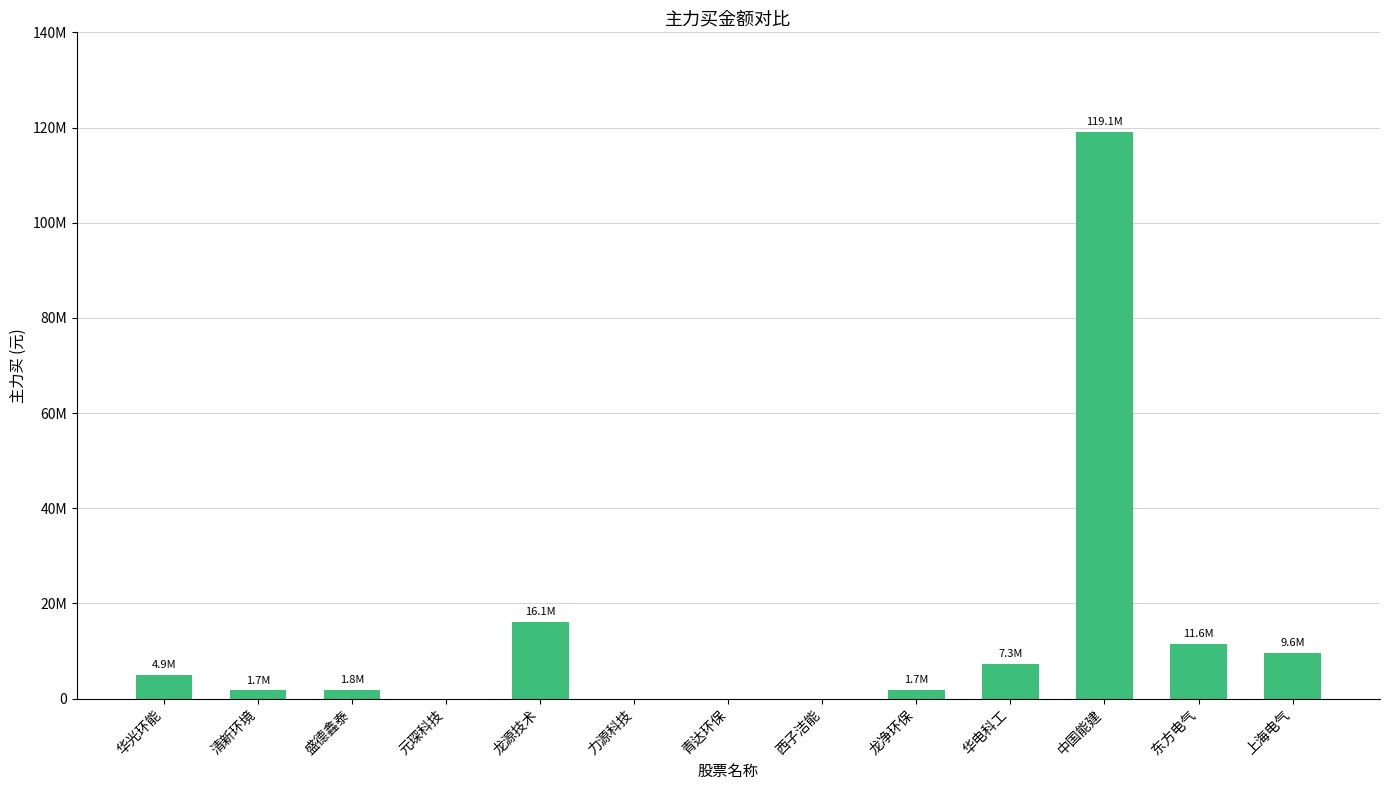

Where is the data nearest to the value 59549822?

龙源技术